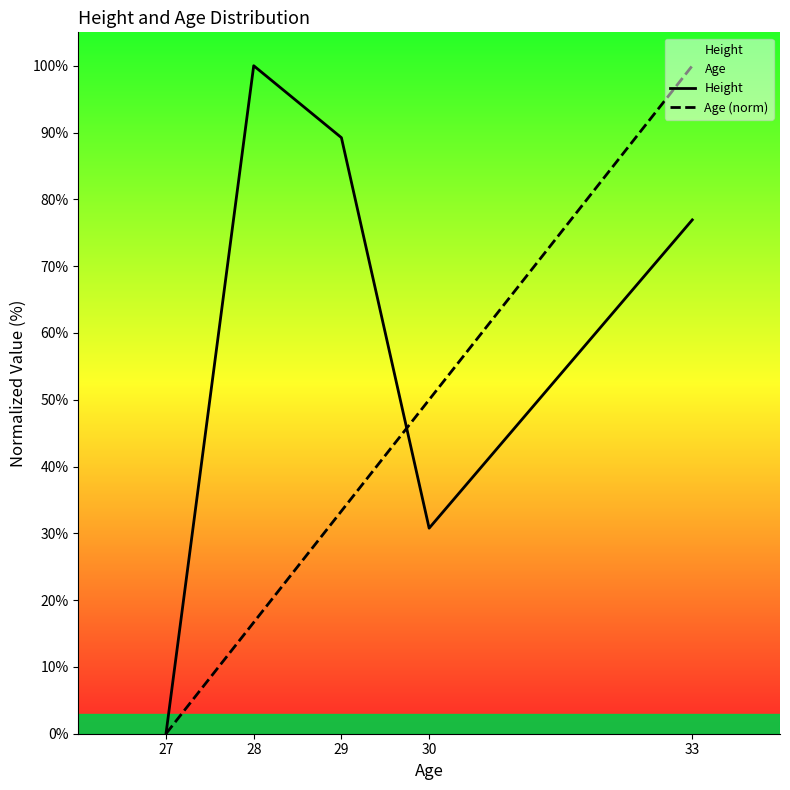

What is the approximate value of Age (norm) at 33?

100.0